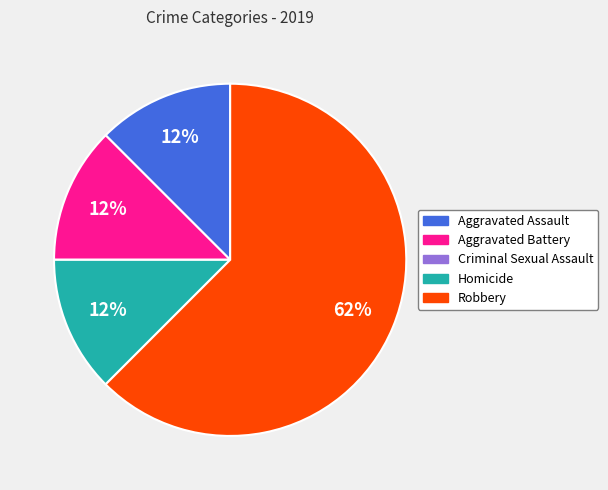

Is the sum of Robbery and Aggravated Battery greater than half?

Yes